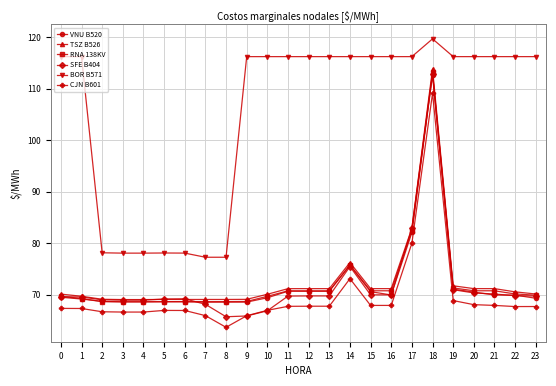

What is the difference between the maximum and minimum values in the VNU B520 series?

44.2